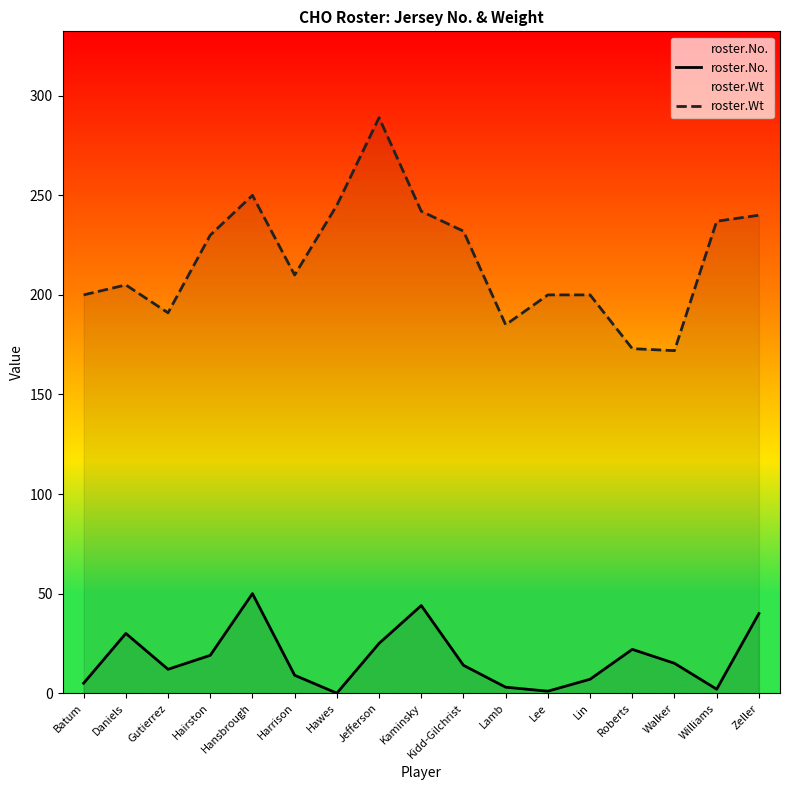

List the series in order of their peak value, highest first.

roster.Wt, roster.No.